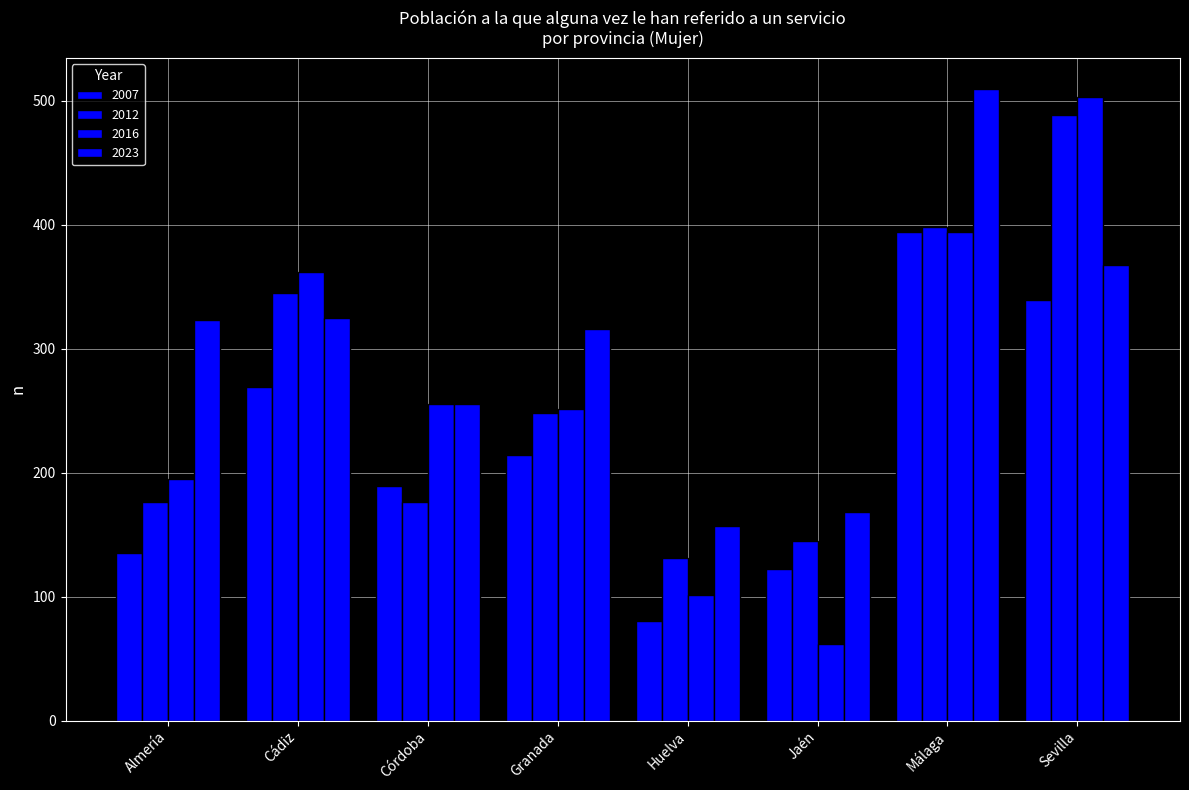

Reading left to right, list all the values displayed in this chart.

2007: Almería=135	Cádiz=269	Córdoba=189	Granada=214	Huelva=80	Jaén=122	Málaga=394	Sevilla=339
2012: Almería=176	Cádiz=345	Córdoba=176	Granada=248	Huelva=131	Jaén=145	Málaga=398	Sevilla=488
2016: Almería=195	Cádiz=362	Córdoba=255	Granada=251	Huelva=101	Jaén=62	Málaga=394	Sevilla=503
2023: Almería=323	Cádiz=325	Córdoba=255	Granada=316	Huelva=157	Jaén=168	Málaga=509	Sevilla=367